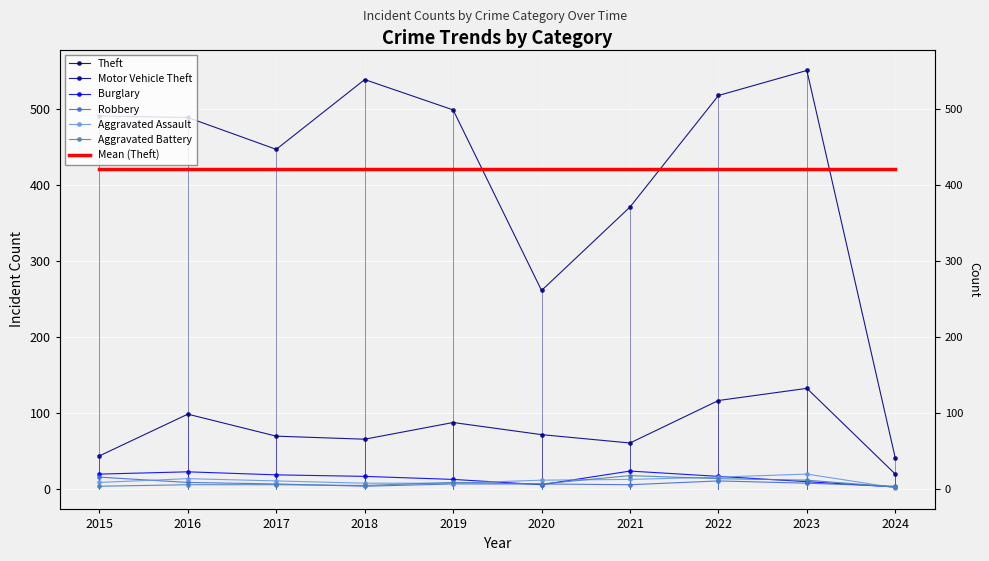

What is the value of the Theft point at the 2nd from the left?

489